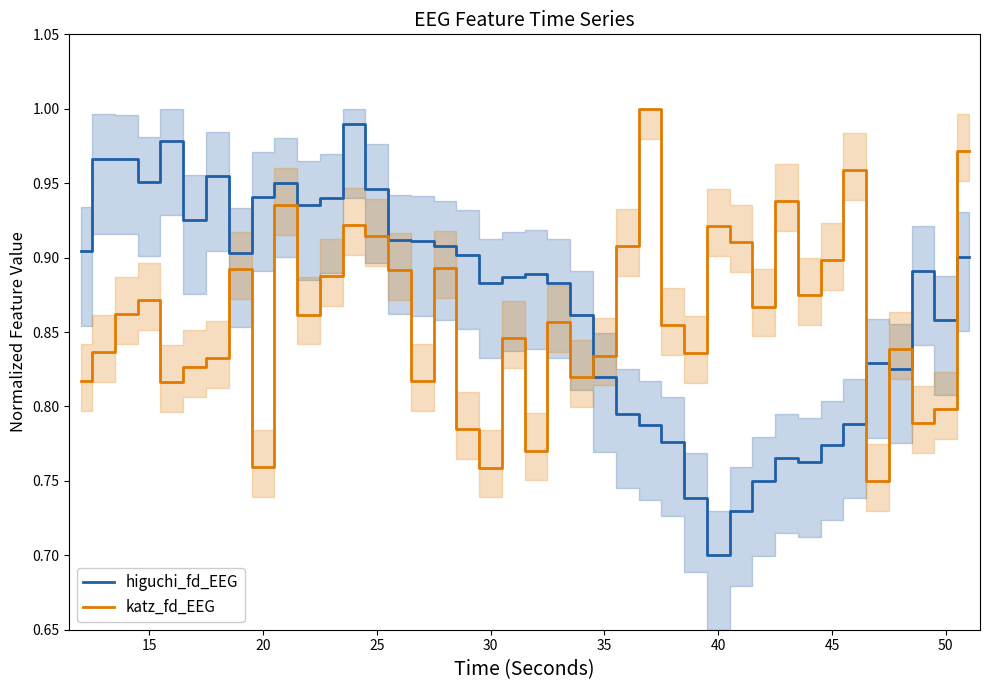

At which label does higuchi_fd_EEG reach its minimum?

40